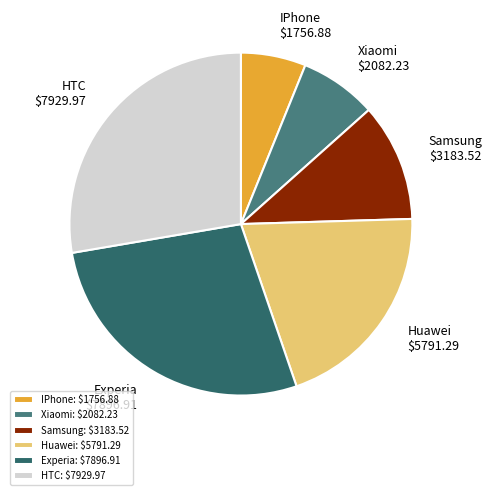

Is there a majority slice in this chart?

No